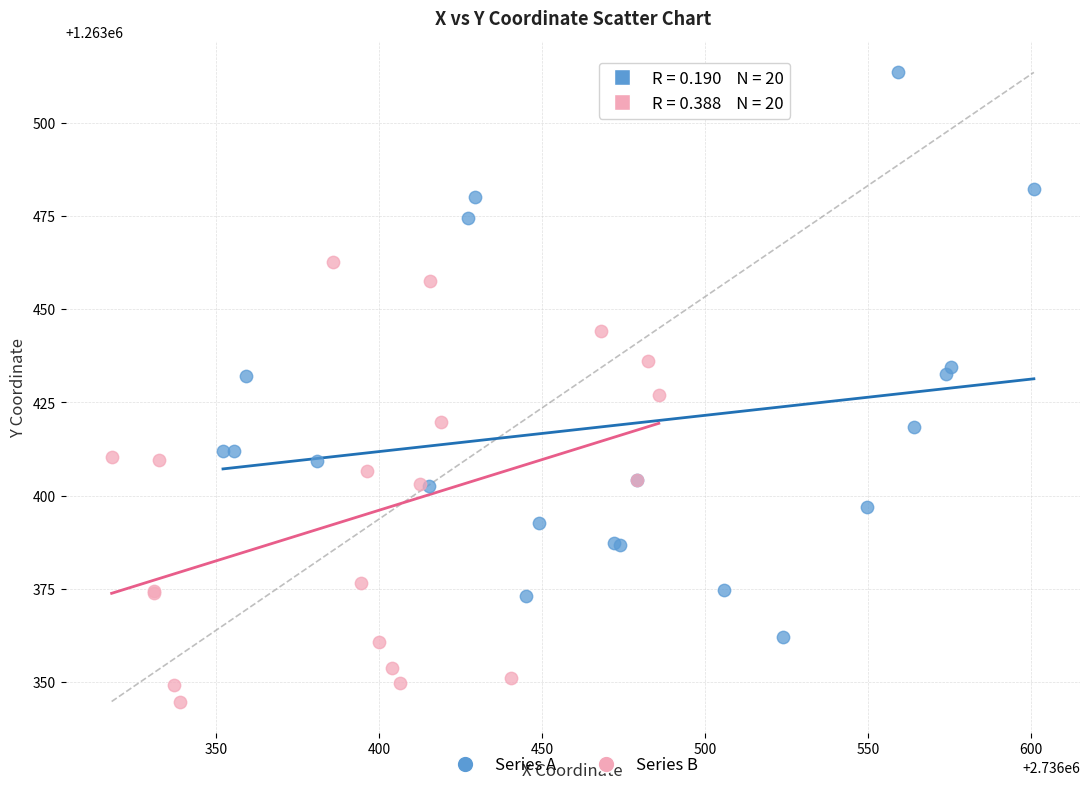

Which series has the largest Y range (max minus min)?

Series A